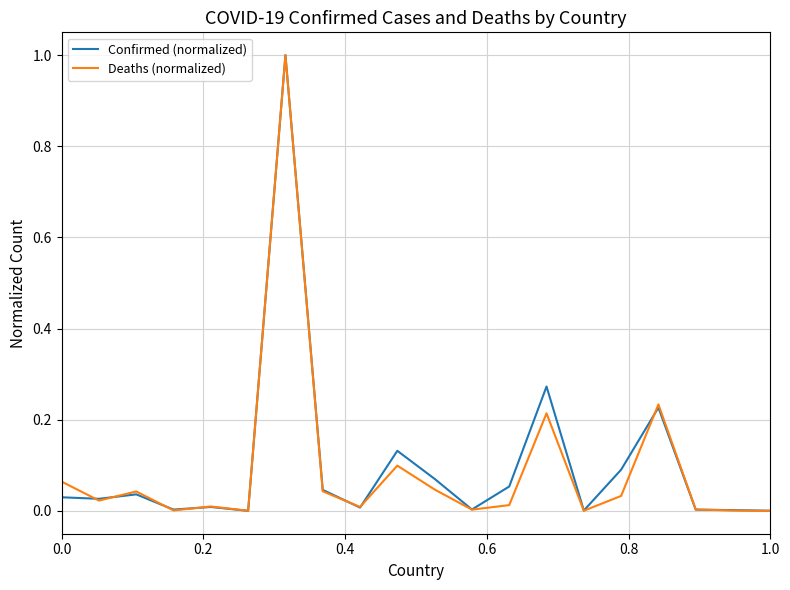

What is the highest value of the Confirmed (normalized) series?

1.0